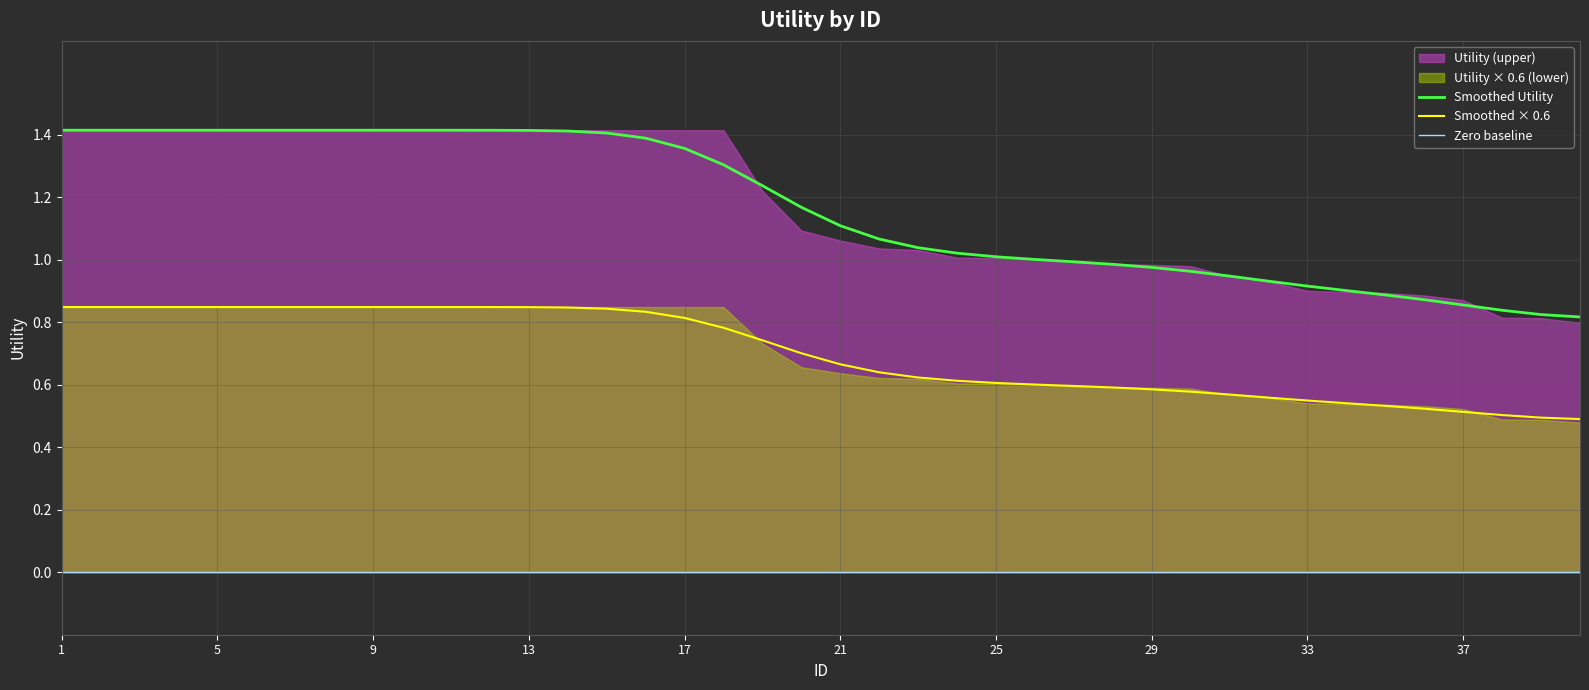

At which label is the value closest to 0?

40